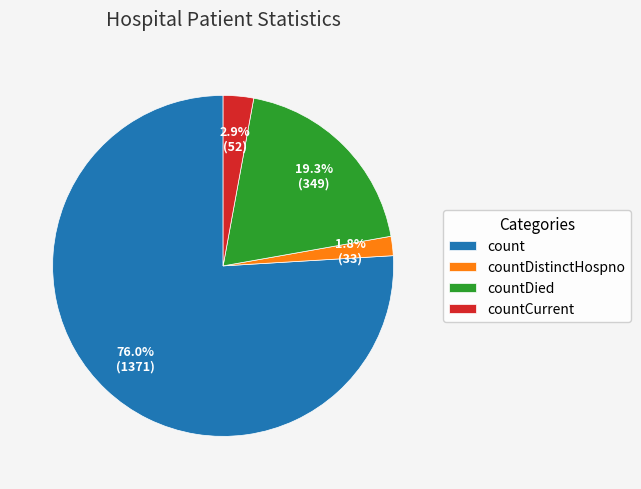

Is there any slice that represents more than half of the pie?

Yes